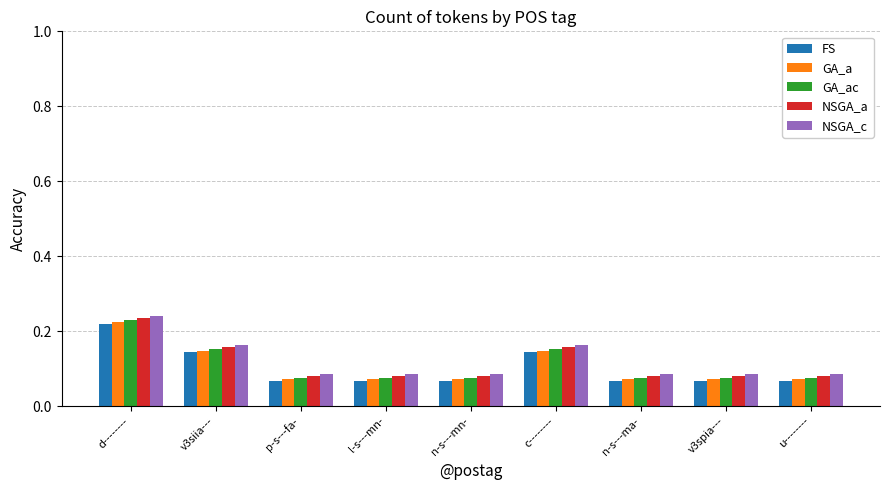

Which label corresponds to the largest value in the chart?

d--------